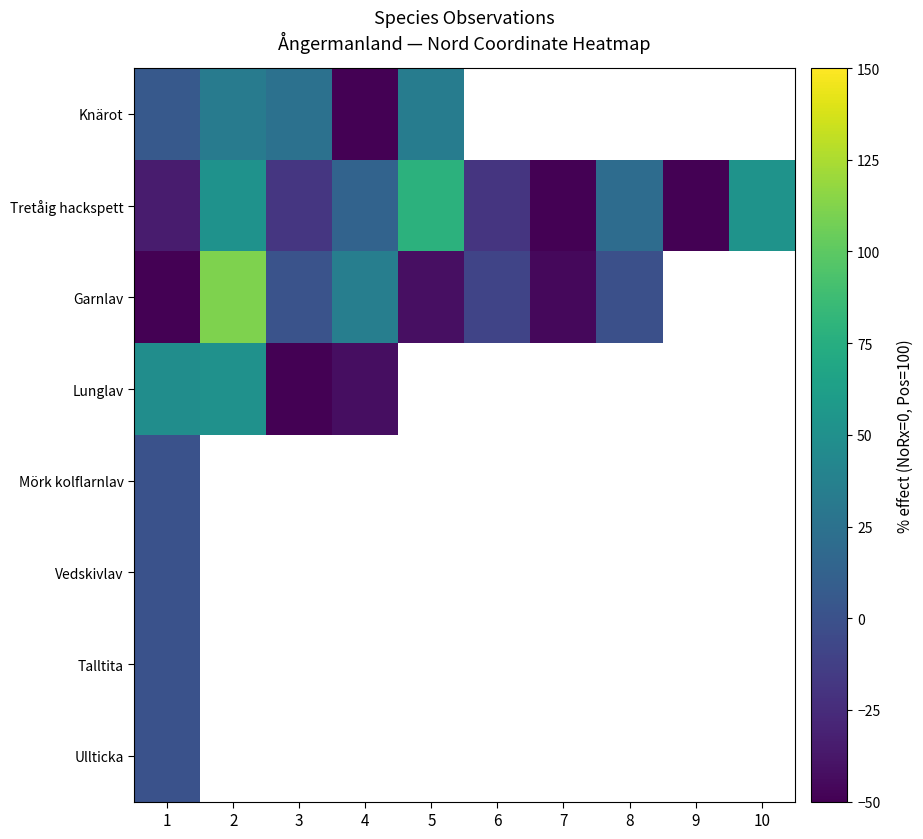

What is the difference between the Garnlav values at 4 and 1?

85.7